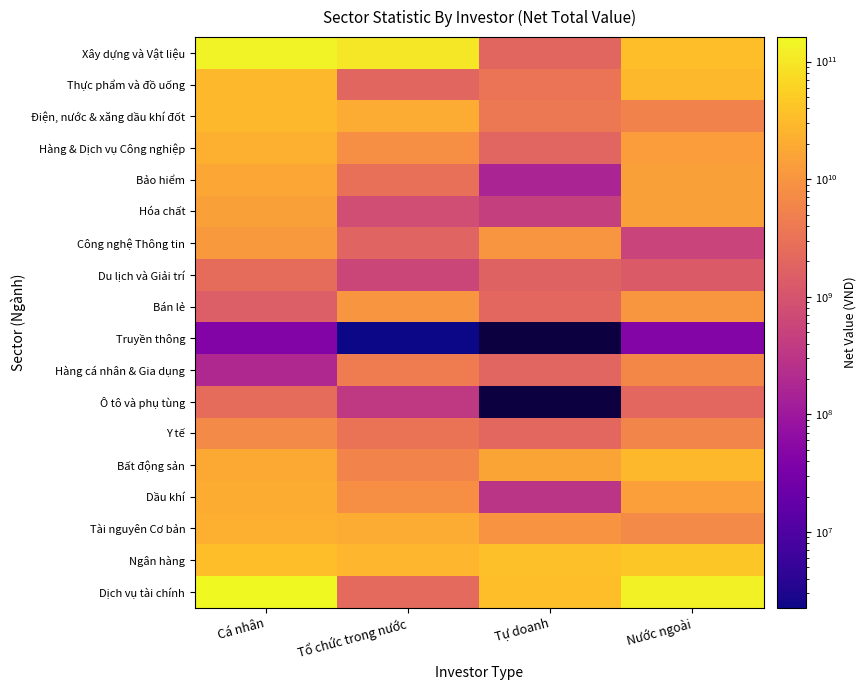

Is the value of Hàng cá nhân & Gia dụng at Cá nhân greater than the value of Tài nguyên Cơ bản at Tổ chức trong nước?

No